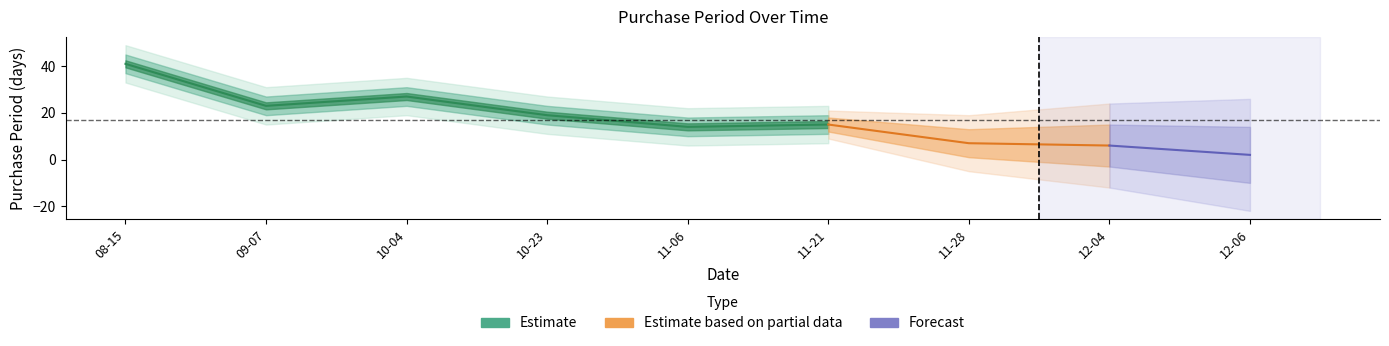

How many lines are shown in the chart?

1